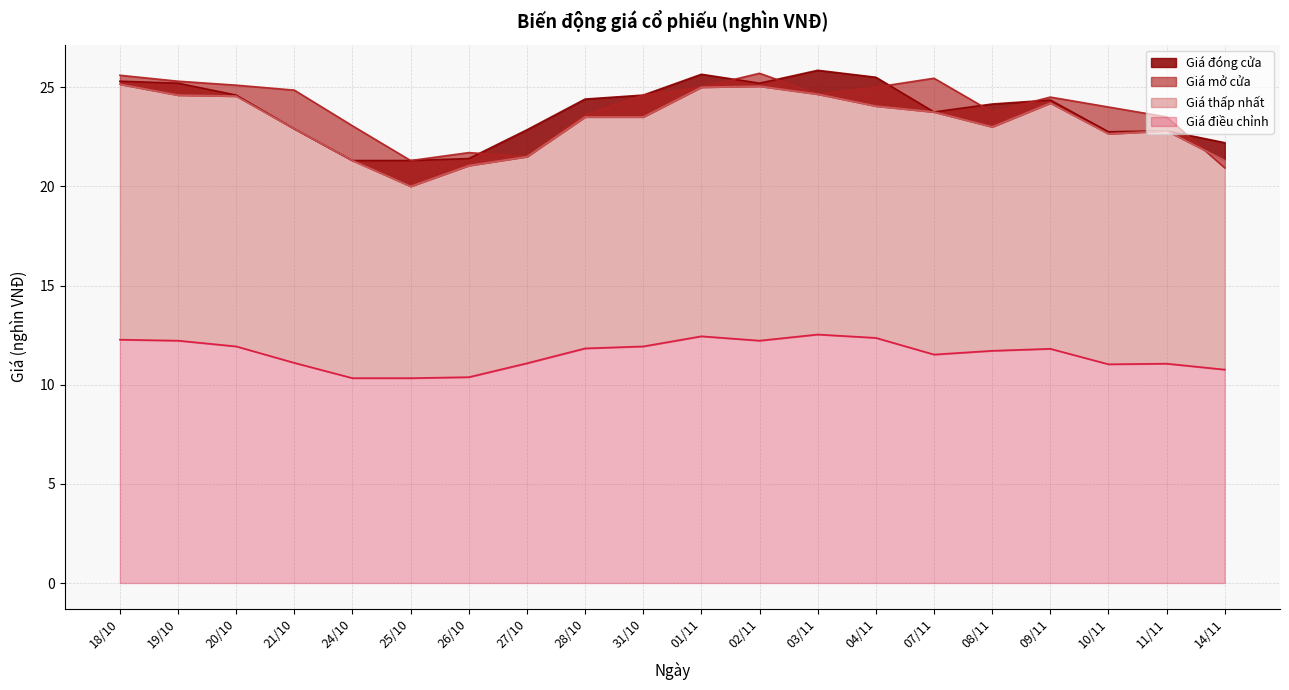

How many lines are shown in the chart?

4